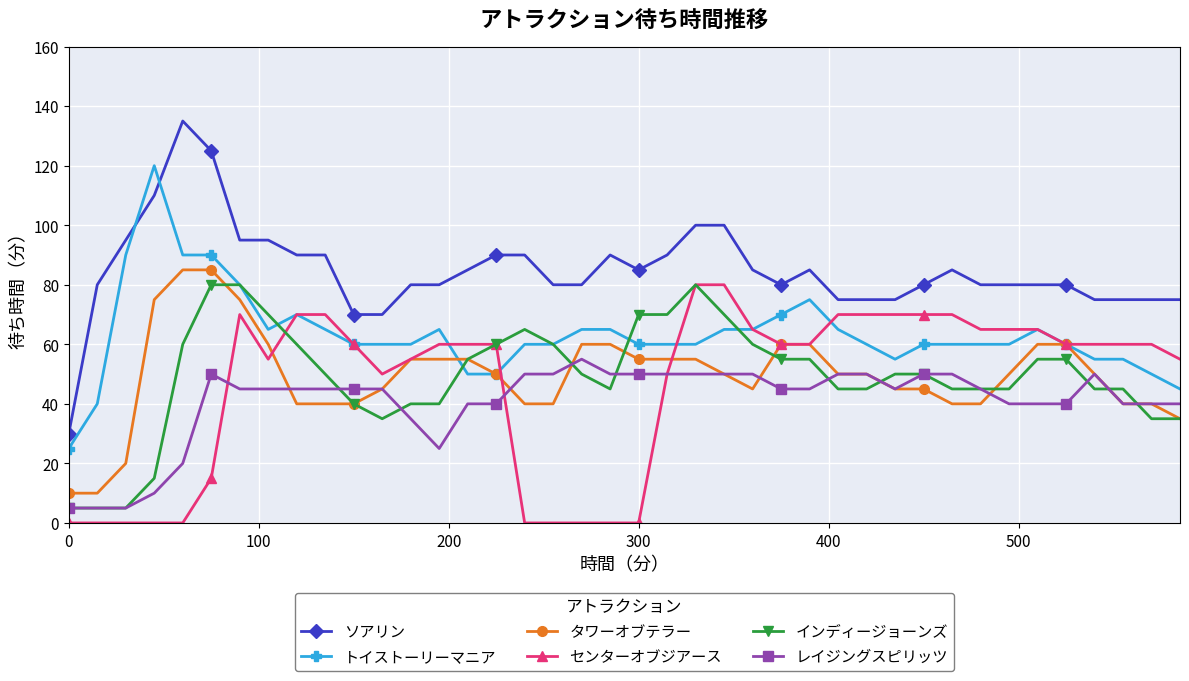

Reading left to right, what are all the values shown in this chart?

ソアリン: 30	80	95	110	135	125	95	95	90	90	70	70	80	80	85	90	90	80	80	90	85	90	100	100	85	80	85	75	75	75	80	85	80	80	80	80	75	75	75	75
トイストーリーマニア: 25	40	90	120	90	90	80	65	70	65	60	60	60	65	50	50	60	60	65	65	60	60	60	65	65	70	75	65	60	55	60	60	60	60	65	60	55	55	50	45
タワーオブテラー: 10	10	20	75	85	85	75	60	40	40	40	45	55	55	55	50	40	40	60	60	55	55	55	50	45	60	60	50	50	45	45	40	40	50	60	60	50	40	40	35
センターオブジアース: 0	0	0	0	0	15	70	55	70	70	60	50	55	60	60	60	0	0	0	0	0	50	80	80	65	60	60	70	70	70	70	70	65	65	65	60	60	60	60	55
インディージョーンズ: 5	5	5	15	60	80	80	70	60	50	40	35	40	40	55	60	65	60	50	45	70	70	80	70	60	55	55	45	45	50	50	45	45	45	55	55	45	45	35	35
レイジングスピリッツ: 5	5	5	10	20	50	45	45	45	45	45	45	35	25	40	40	50	50	55	50	50	50	50	50	50	45	45	50	50	45	50	50	45	40	40	40	50	40	40	40